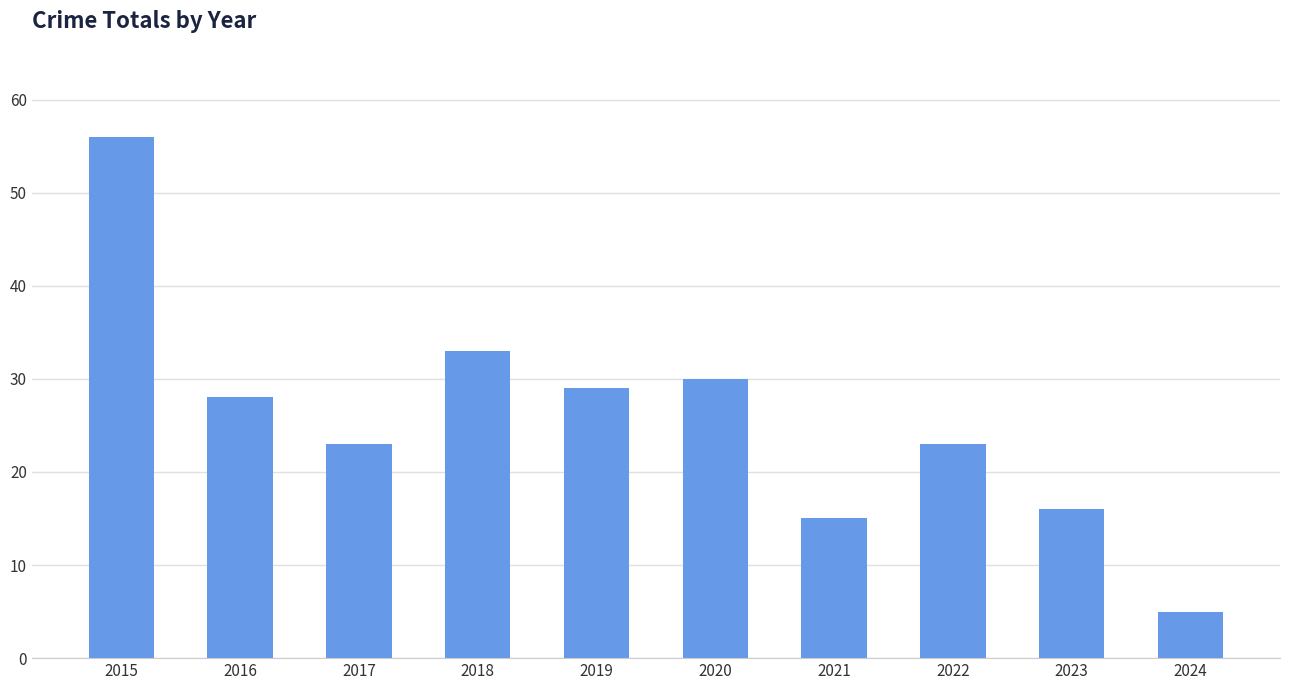

What is the change in value from 2018 to 2019?

-4